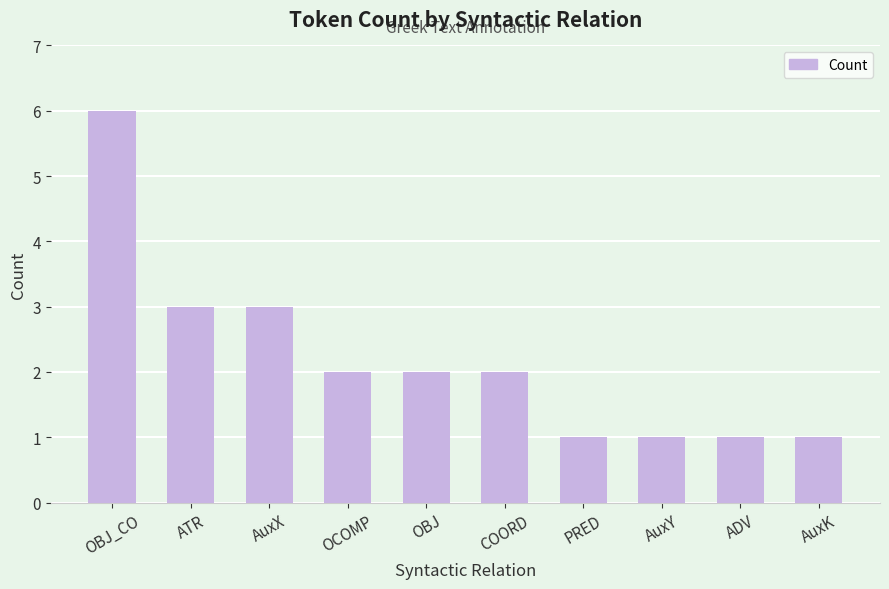

The value at AuxX is 3. True or false?

True